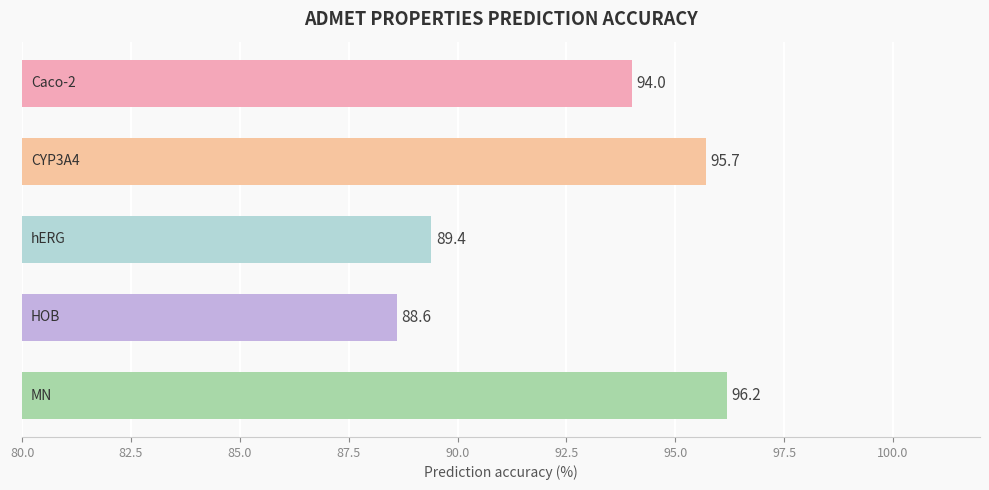

What is the average value?

92.8